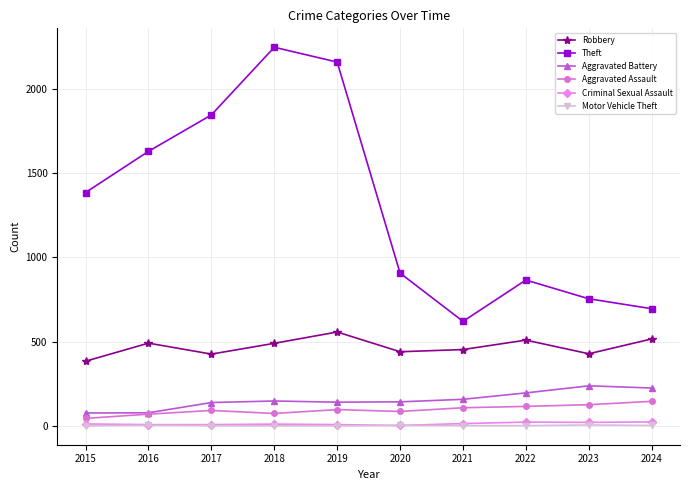

Is the value of Motor Vehicle Theft at 2021 greater than the value of Robbery at 2020?

No